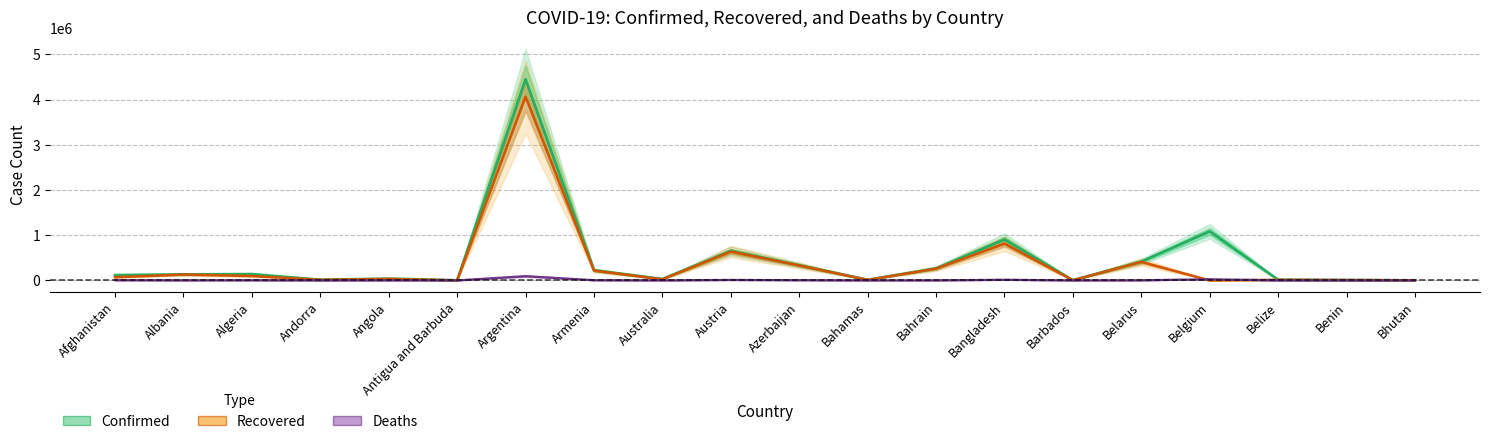

Does the chart display data point markers on the line(s)?

No